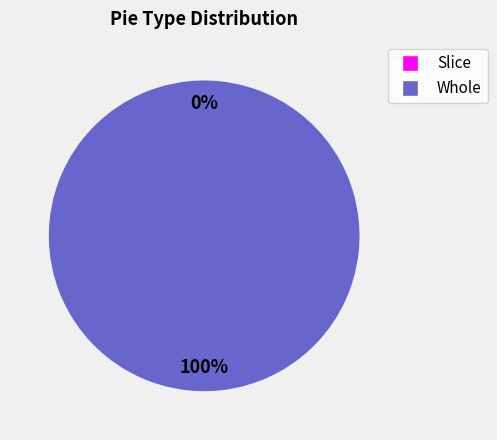

The Whole slice represents 99% of the pie. True or false?

False